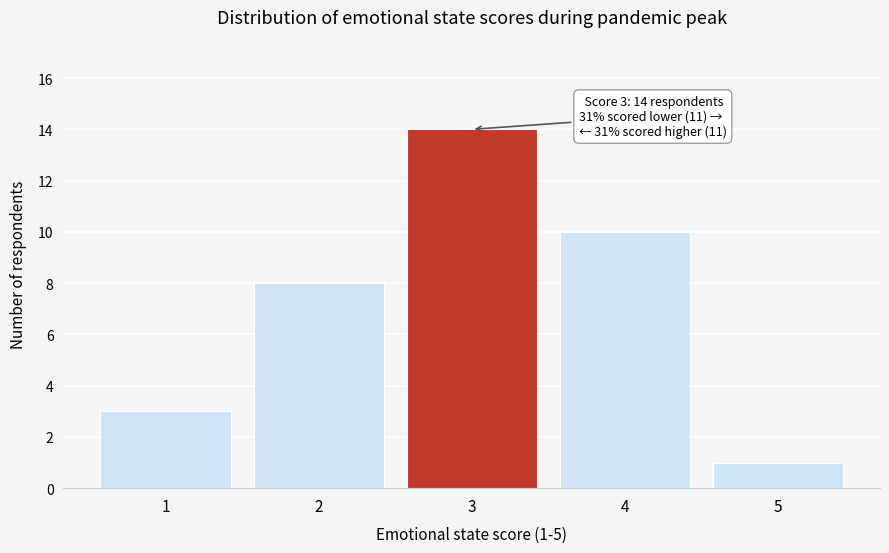

Over which range of the x-axis is the bar tallest?

2.5 to 3.5